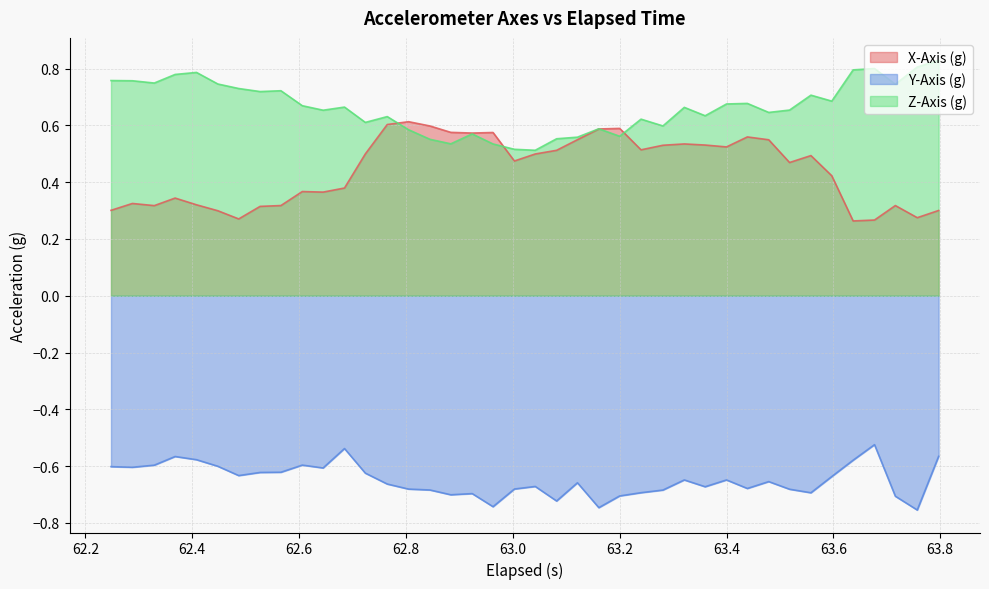

What is the sum of all Z-Axis (g) values?

26.6